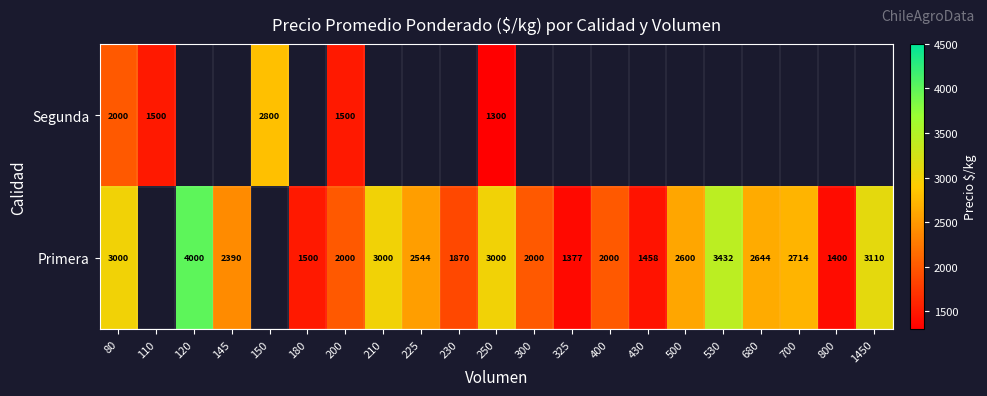

True or false: Primera has a value of 2694 at 230.

False